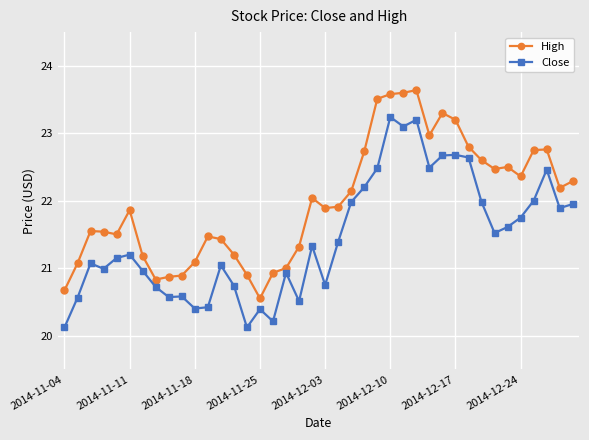

What is the value of the High point at the 11th from the left?

21.1